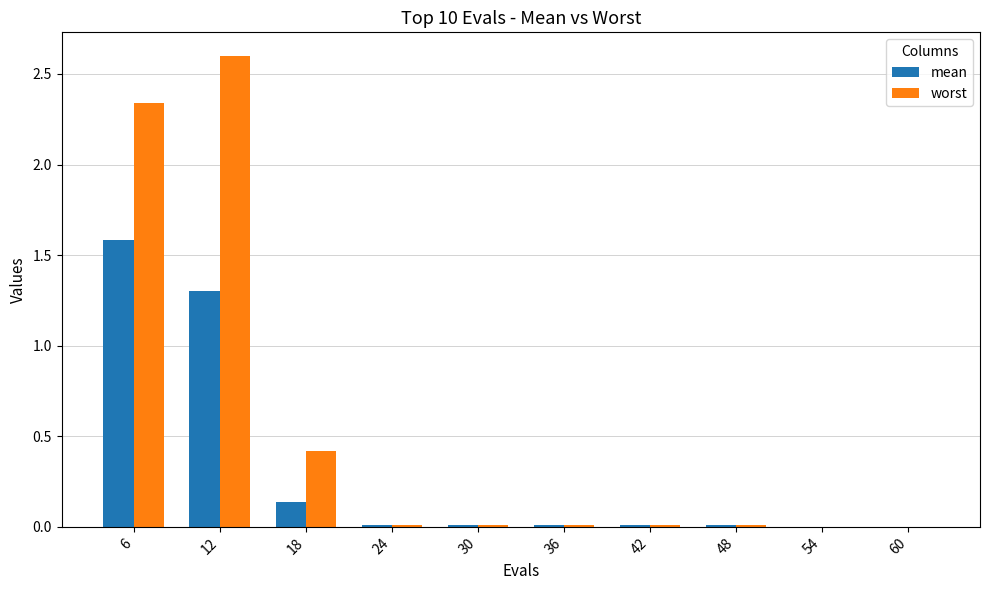

What is the sum of all worst values?

5.4